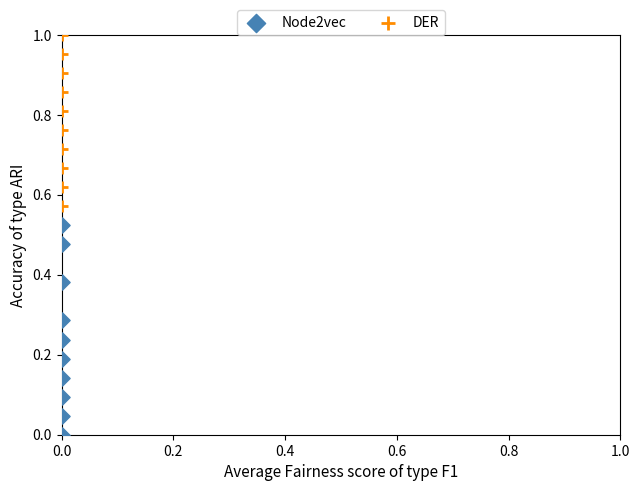

Which series contains the lowest Y value?

Node2vec